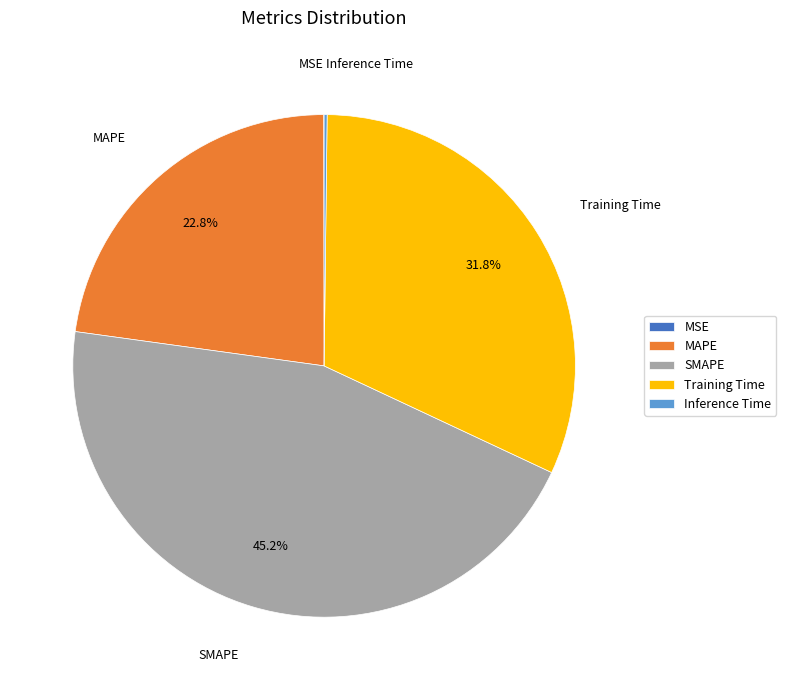

To the nearest percent, what is the average slice percentage?

20%